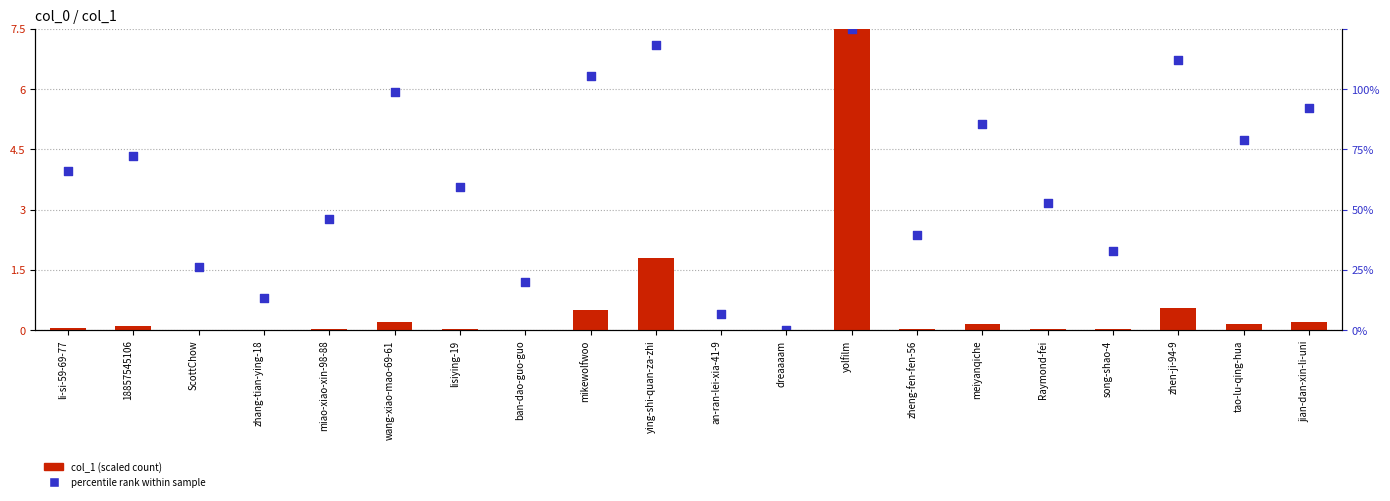

What is the total value across all series at lisiying-19?

3.6